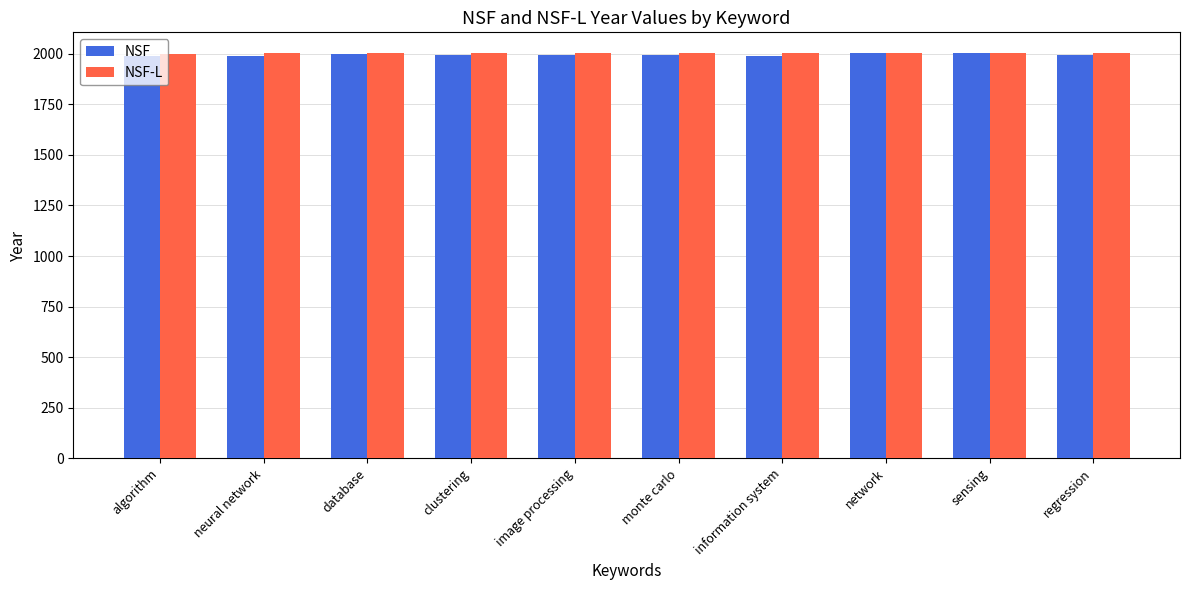

What is the spread (max minus min) of values at image processing?

12